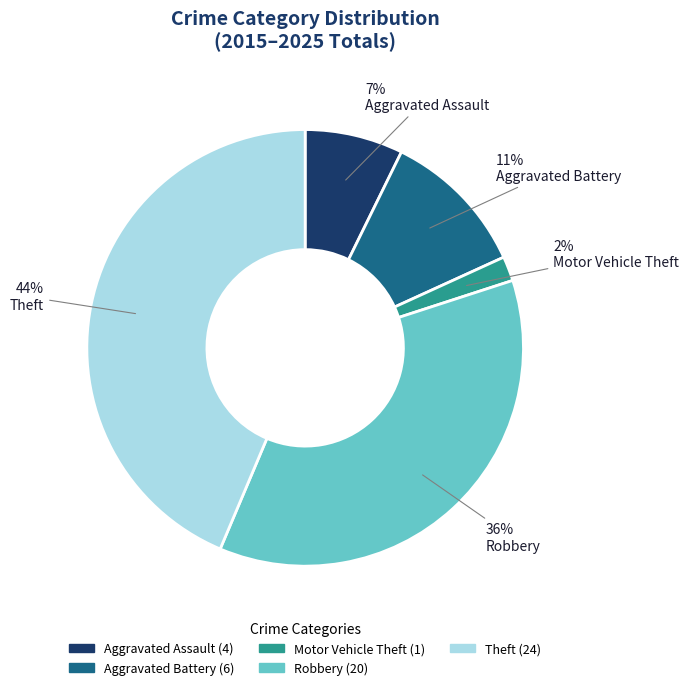

Is it true that Aggravated Battery is 1% of the pie?

False